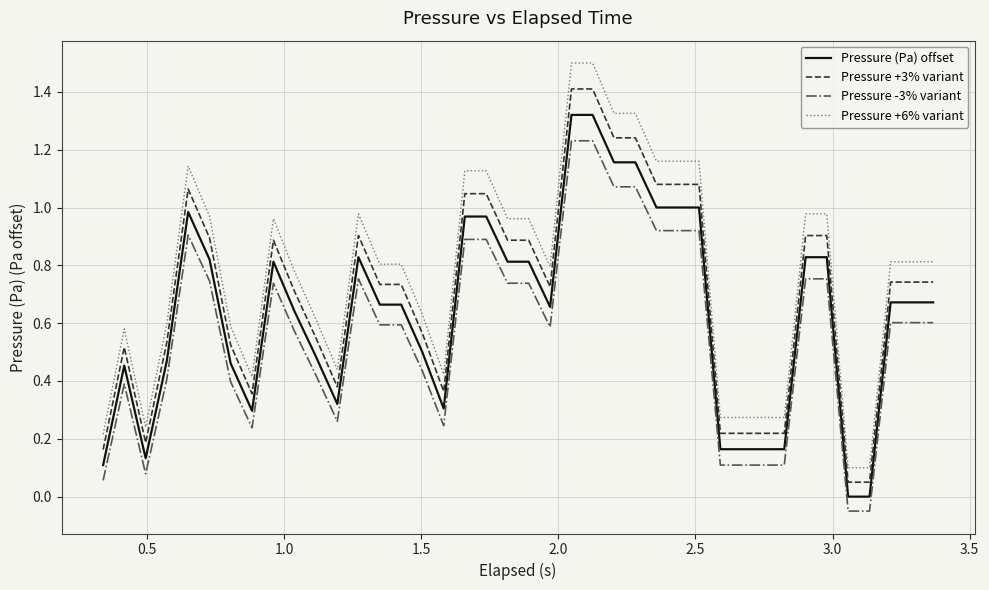

Which series has the largest total across all categories?

Pressure +6% variant